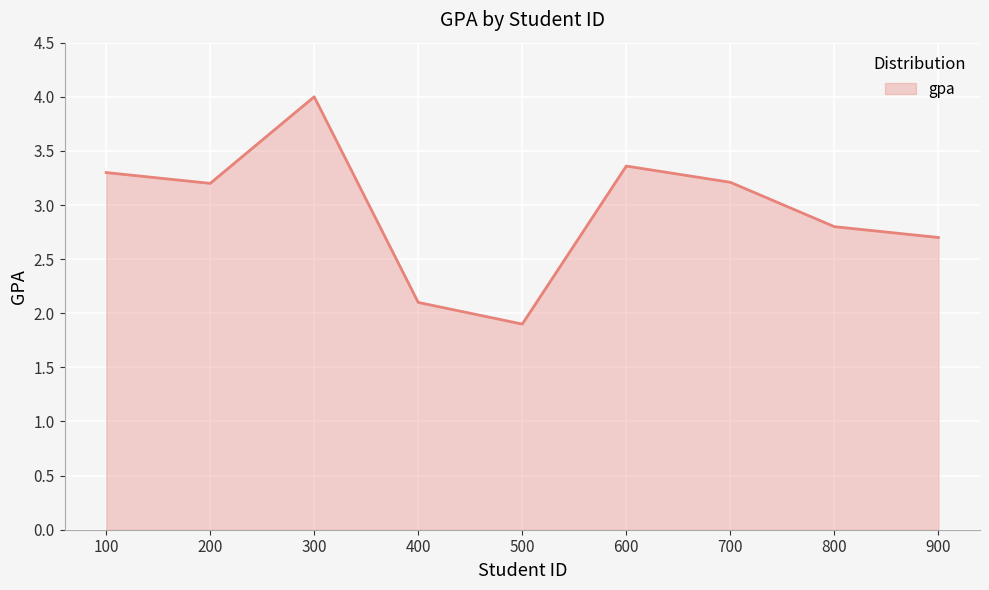

Reading left to right, extract all data points from this chart.

3.3	3.2	4.0	2.1	1.9	3.4	3.2	2.8	2.7